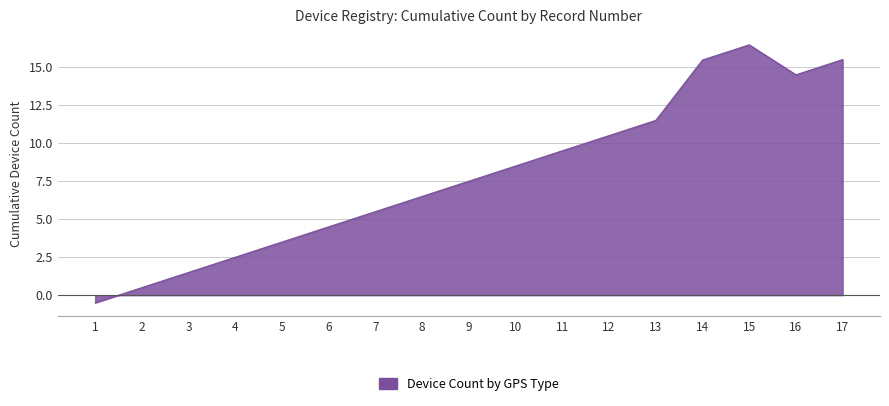

Is it true that the value at 9 is 4.8?

False